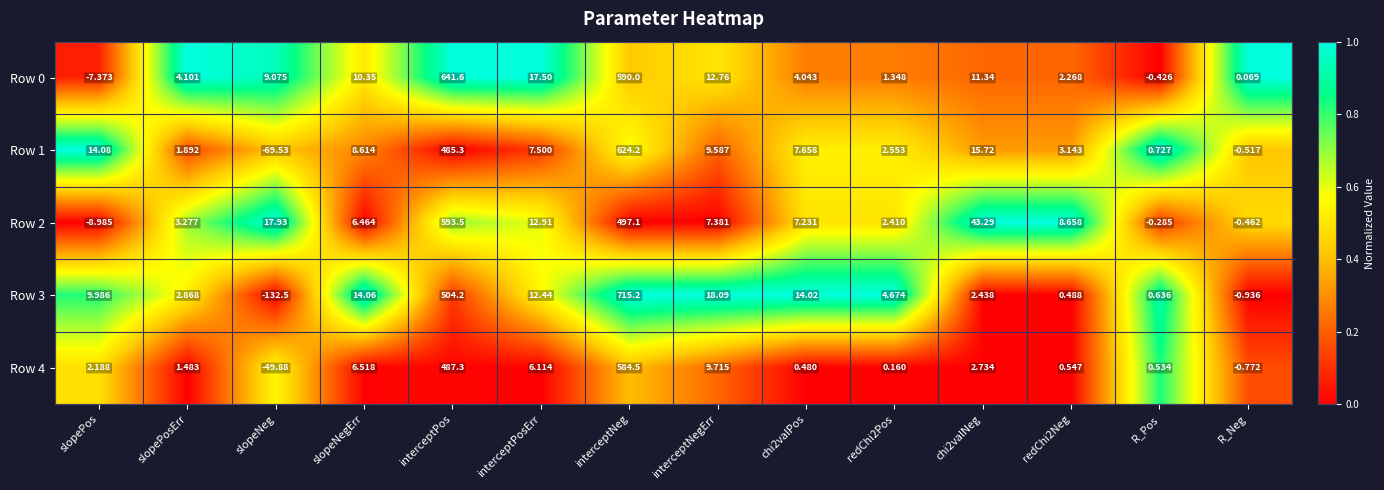

Which category has the highest value across all series?

interceptNeg